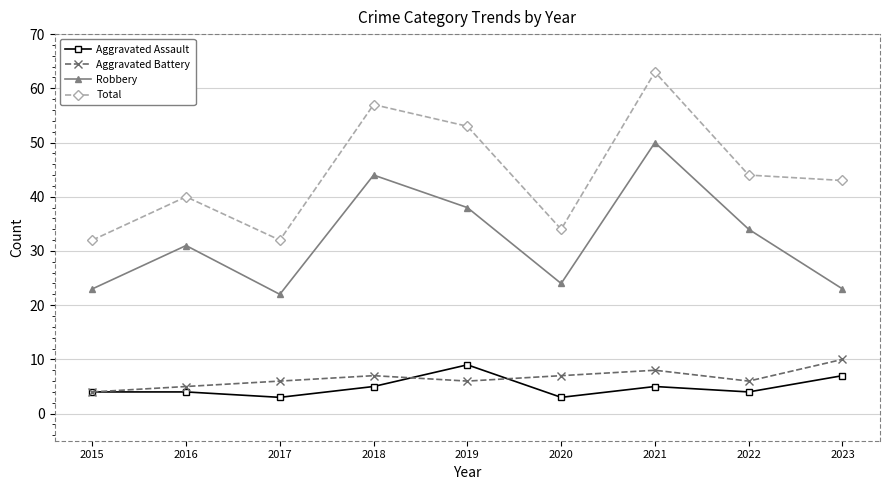

What is the difference between the highest and lowest values at 2022?

40